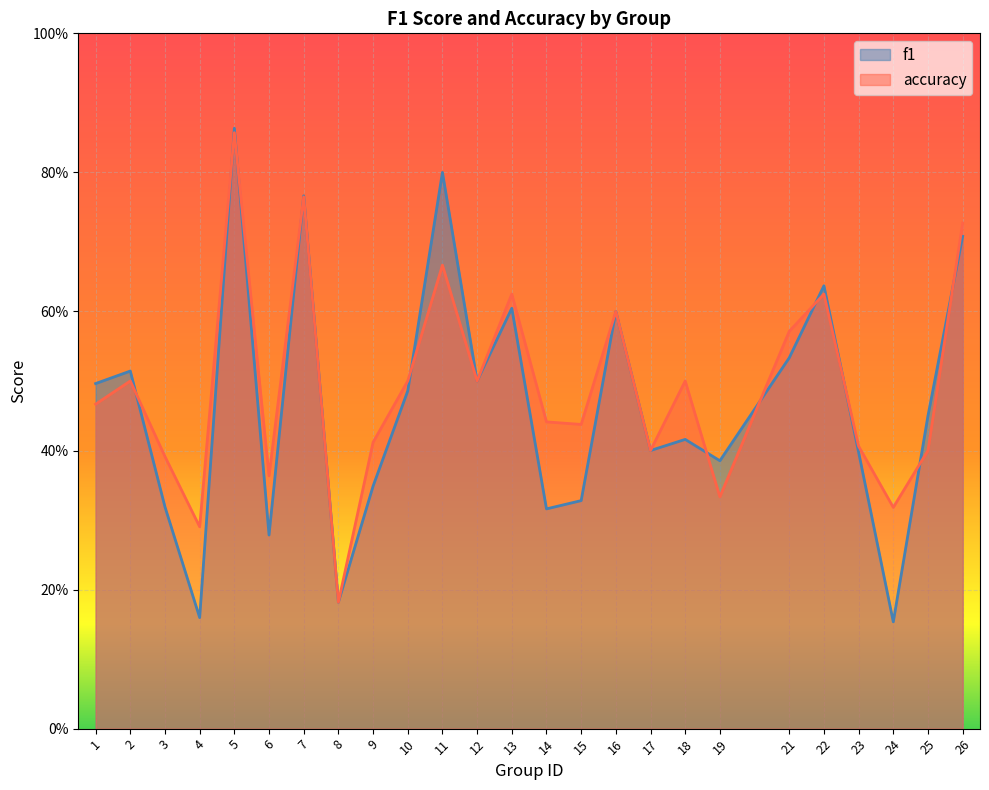

Which series has the widest spread of values?

f1